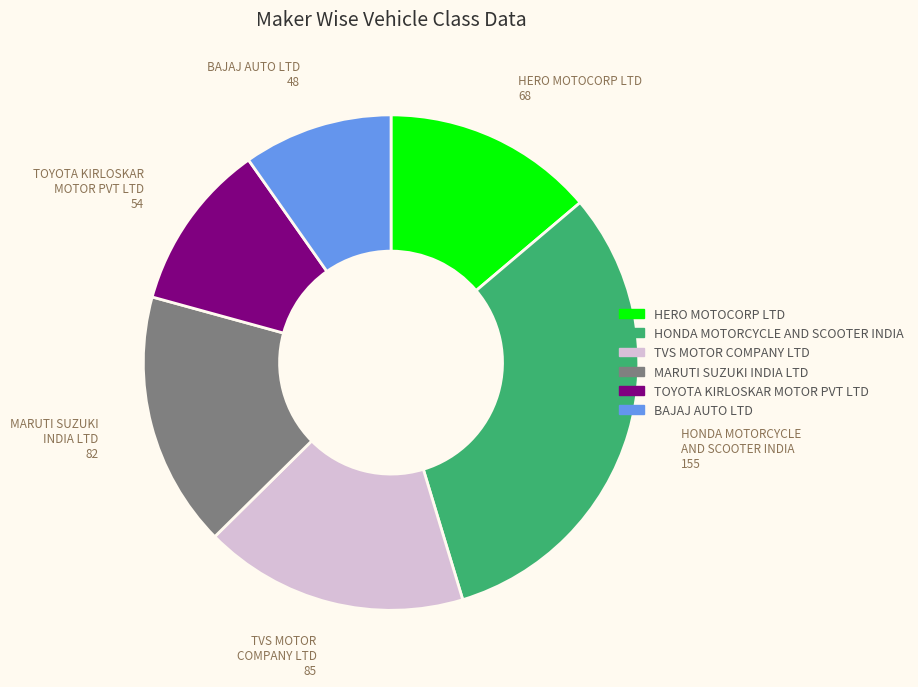

Count the number of slices in the pie.

6